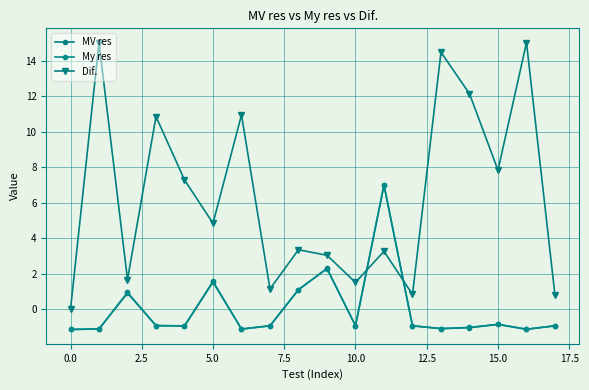

True or false: Dif. and MV res cross at least once.

True